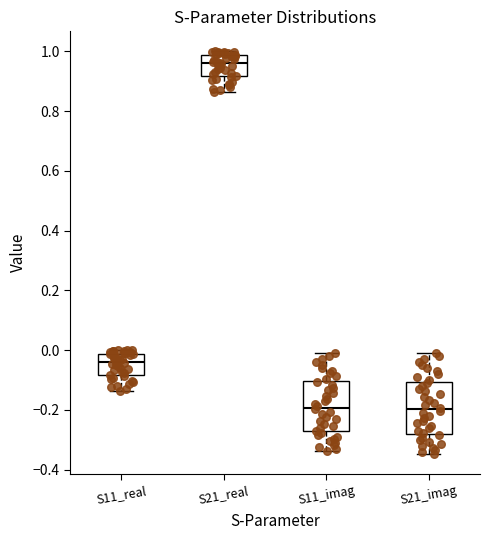

Reading left to right, transcribe this box plot: for each box, give where its median line is, the range the box spans, and where its two whiskers end, as read against the y-axis. The values are not printed on the chart, so give them approximately, as read against the axis.

S11_real: median -0.04, box -0.08 to -0.02, whiskers -0.14 to 0.00
S21_real: median 0.96, box 0.92 to 0.98, whiskers 0.86 to 1.00
S11_imag: median -0.20, box -0.28 to -0.10, whiskers -0.34 to 0.00
S21_imag: median -0.20, box -0.28 to -0.10, whiskers -0.34 to -0.02